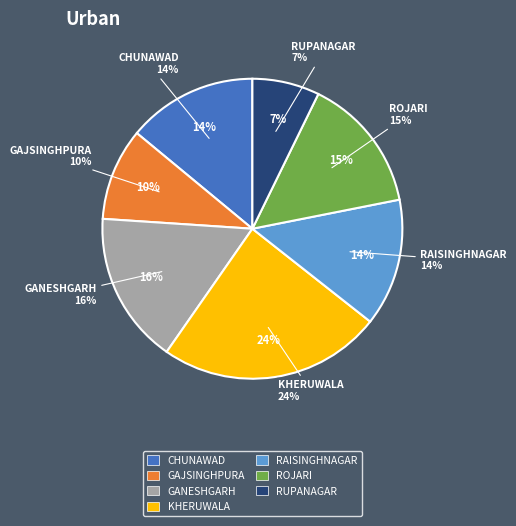

The RAISINGHNAGAR slice represents 14% of the pie. True or false?

True